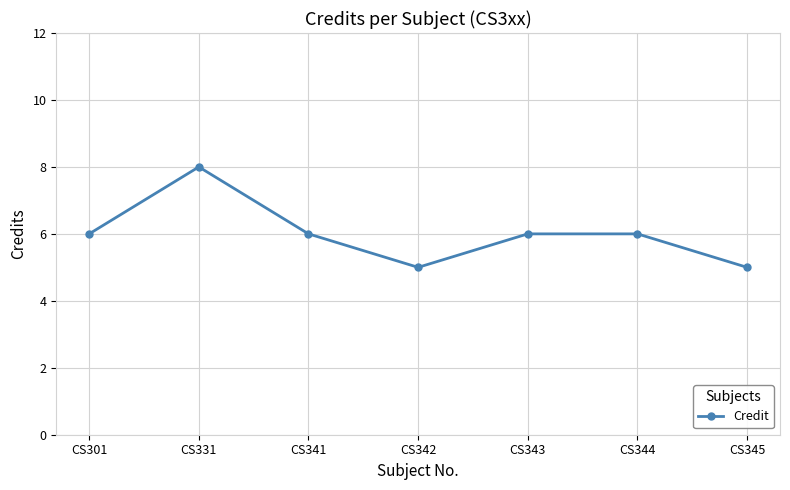

The value at CS344 is 3. True or false?

False